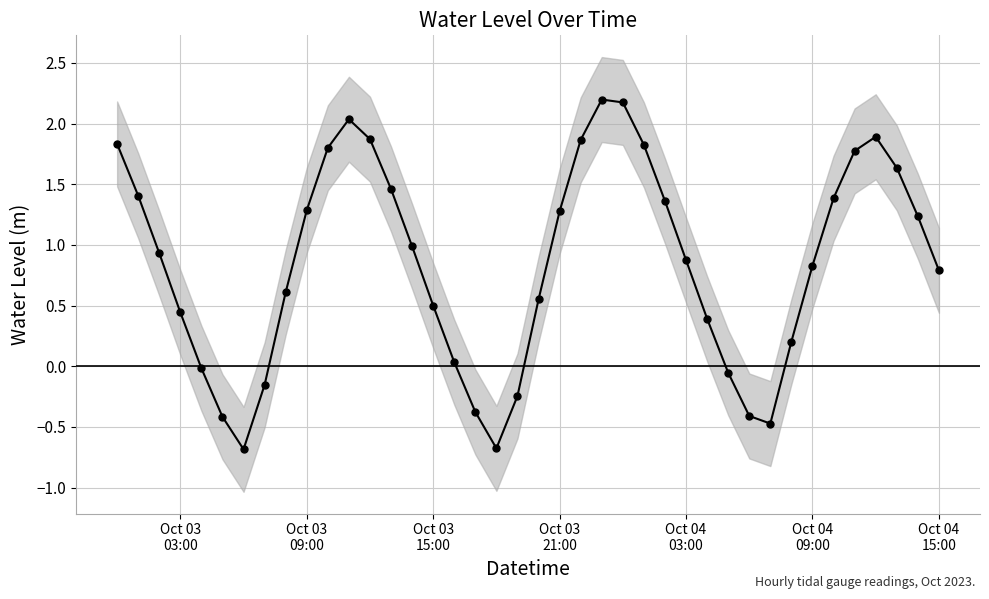

Is it true that the value at Oct 04 09:00 is 0.4?

False